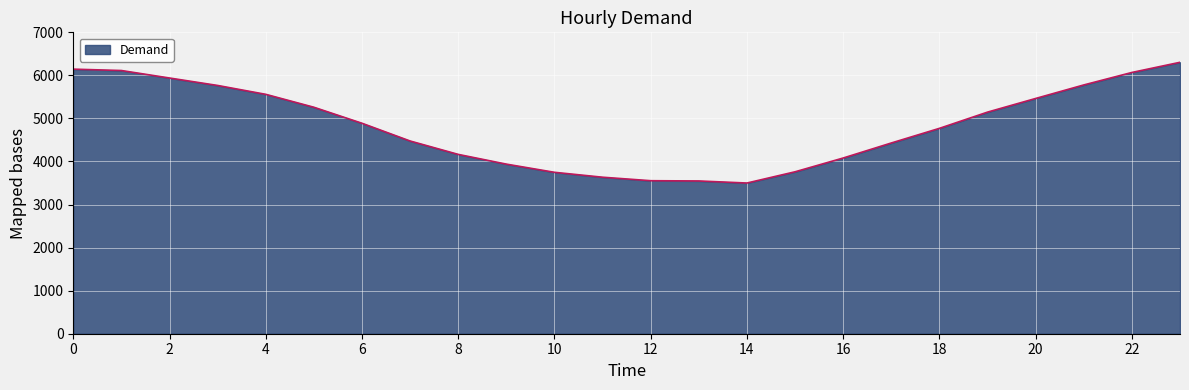

What is the smallest value displayed?

3500